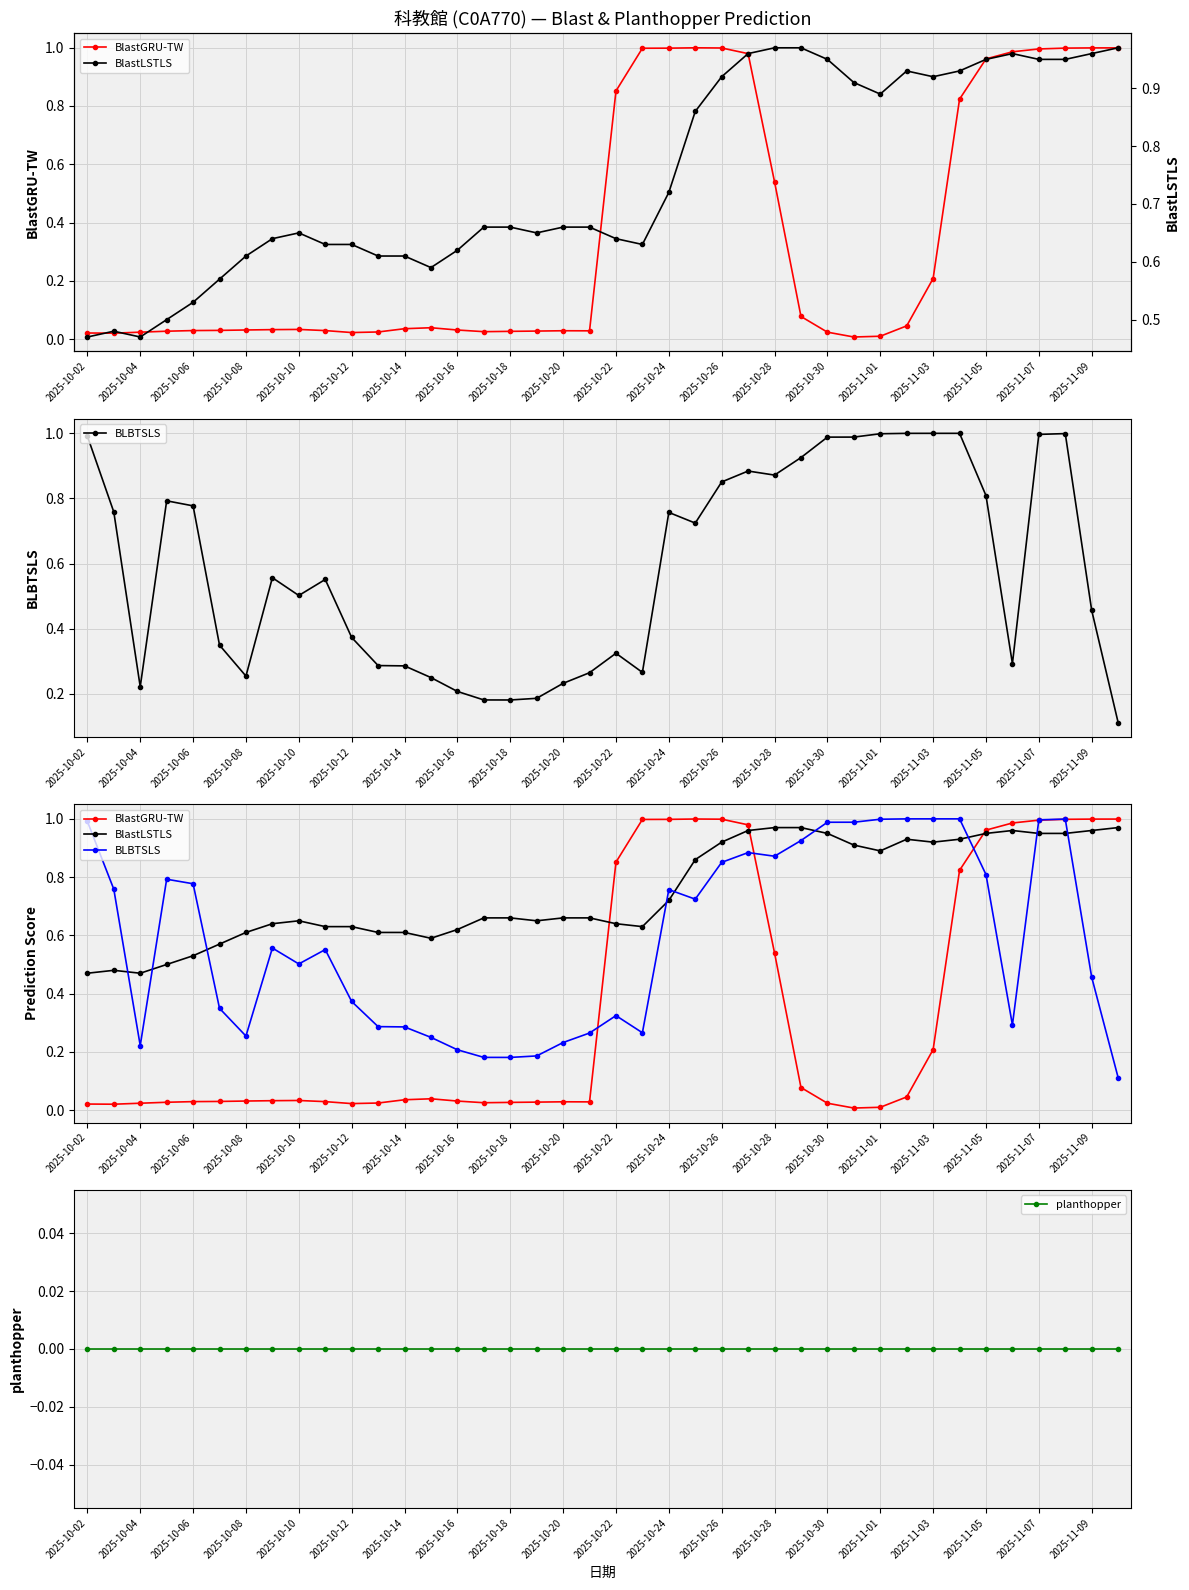

Reading left to right, what are all the values shown in this chart?

BlastGRU-TW: 0.0	0.0	0.0	0.0	0.0	0.0	0.0	0.0	0.0	0.0	0.0	0.0	0.0	0.0	0.0	0.0	0.0	0.0	0.0	0.0	0.9	1.0	1.0	1.0	1.0	1.0	0.5	0.1	0.0	0.0	0.0	0.0	0.2	0.8	1.0	1.0	1.0	1.0	1.0	1.0
BLBTSLS: 1.0	0.8	0.2	0.8	0.8	0.3	0.3	0.6	0.5	0.6	0.4	0.3	0.3	0.2	0.2	0.2	0.2	0.2	0.2	0.3	0.3	0.3	0.8	0.7	0.9	0.9	0.9	0.9	1.0	1.0	1.0	1.0	1.0	1.0	0.8	0.3	1.0	1.0	0.5	0.1
BlastLSTLS: 0.5	0.5	0.5	0.5	0.5	0.6	0.6	0.6	0.7	0.6	0.6	0.6	0.6	0.6	0.6	0.7	0.7	0.7	0.7	0.7	0.6	0.6	0.7	0.9	0.9	1.0	1.0	1.0	0.9	0.9	0.9	0.9	0.9	0.9	0.9	1.0	0.9	0.9	1.0	1.0
planthopper: 0.0	0.0	0.0	0.0	0.0	0.0	0.0	0.0	0.0	0.0	0.0	0.0	0.0	0.0	0.0	0.0	0.0	0.0	0.0	0.0	0.0	0.0	0.0	0.0	0.0	0.0	0.0	0.0	0.0	0.0	0.0	0.0	0.0	0.0	0.0	0.0	0.0	0.0	0.0	0.0